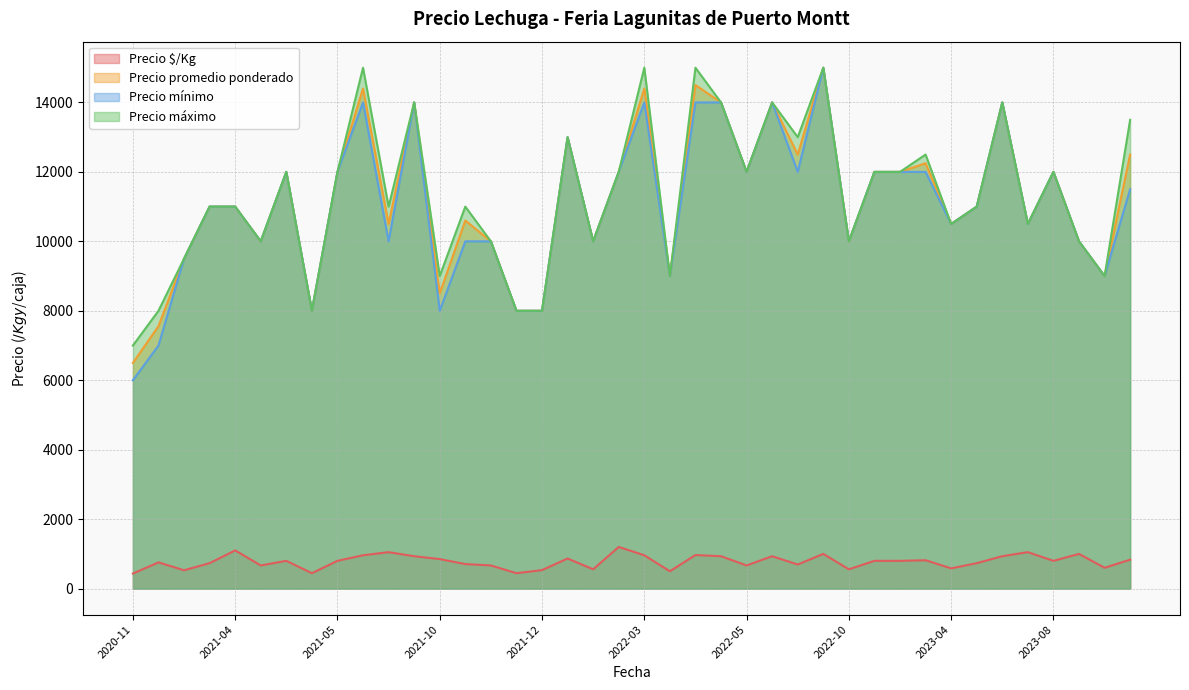

True or false: Precio $/Kg and Precio máximo intersect in this chart.

False